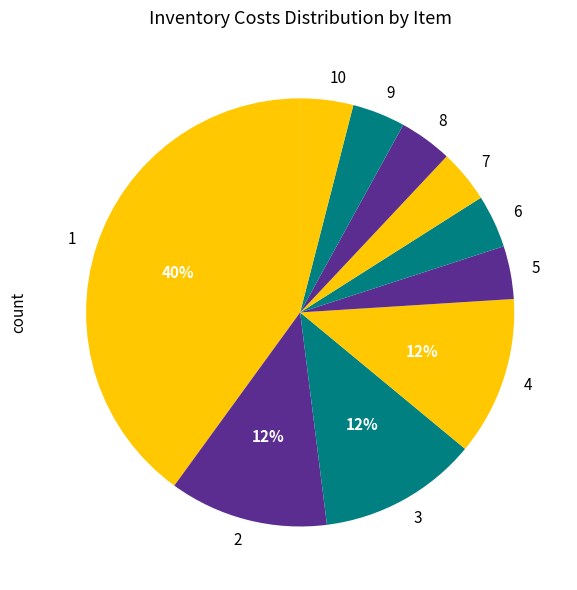

Does 8 account for over 50% of the chart?

No